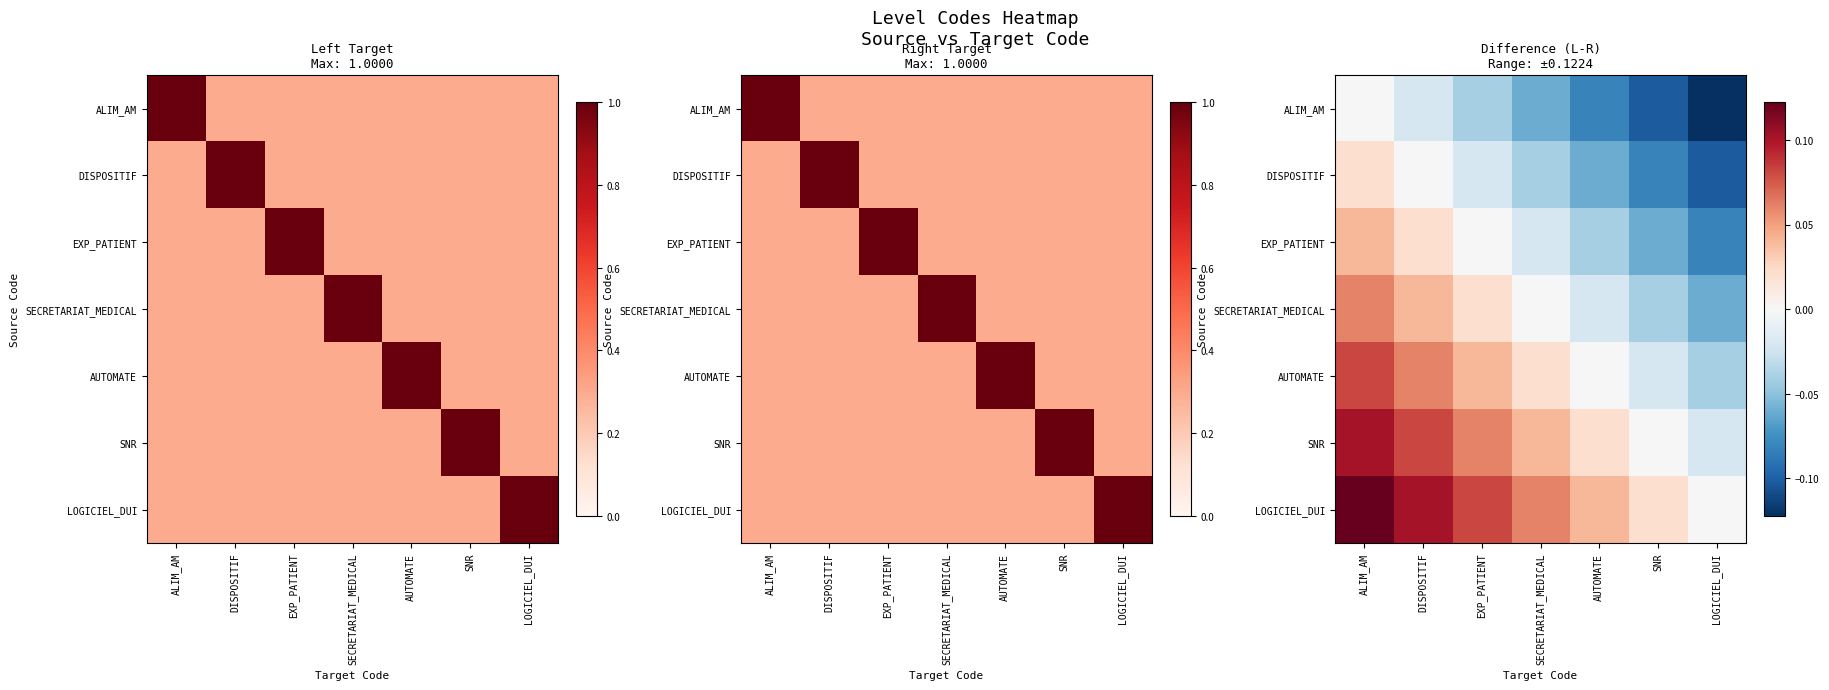

What is the difference between the LOGICIEL_DUI values at AUTOMATE and ALIM_AM?

0.1